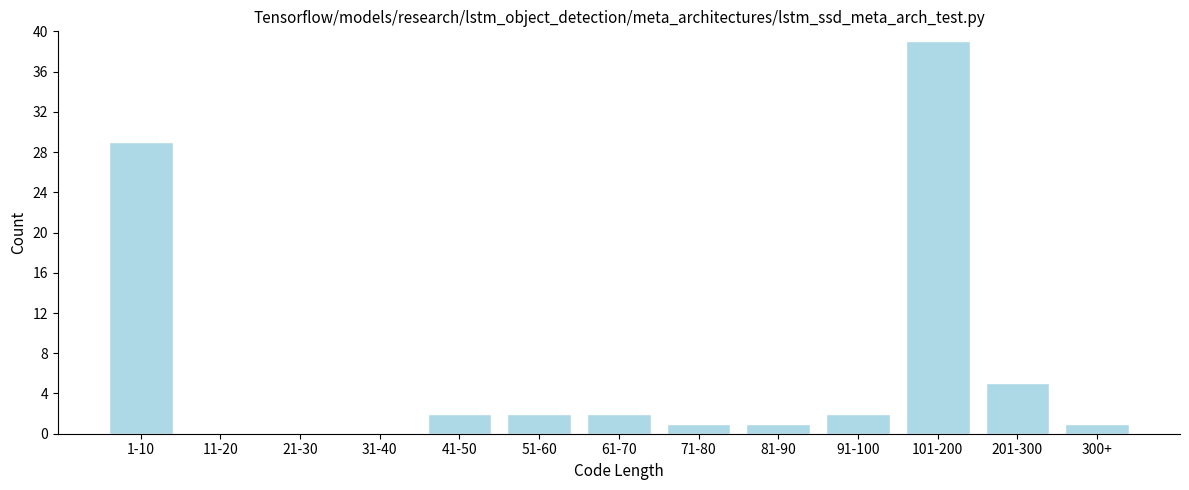

Reading left to right, extract all data points from this chart.

1-10=29	11-20=0	21-30=0	31-40=0	41-50=2	51-60=2	61-70=2	71-80=1	81-90=1	91-100=2	101-200=39	201-300=5	300+=1